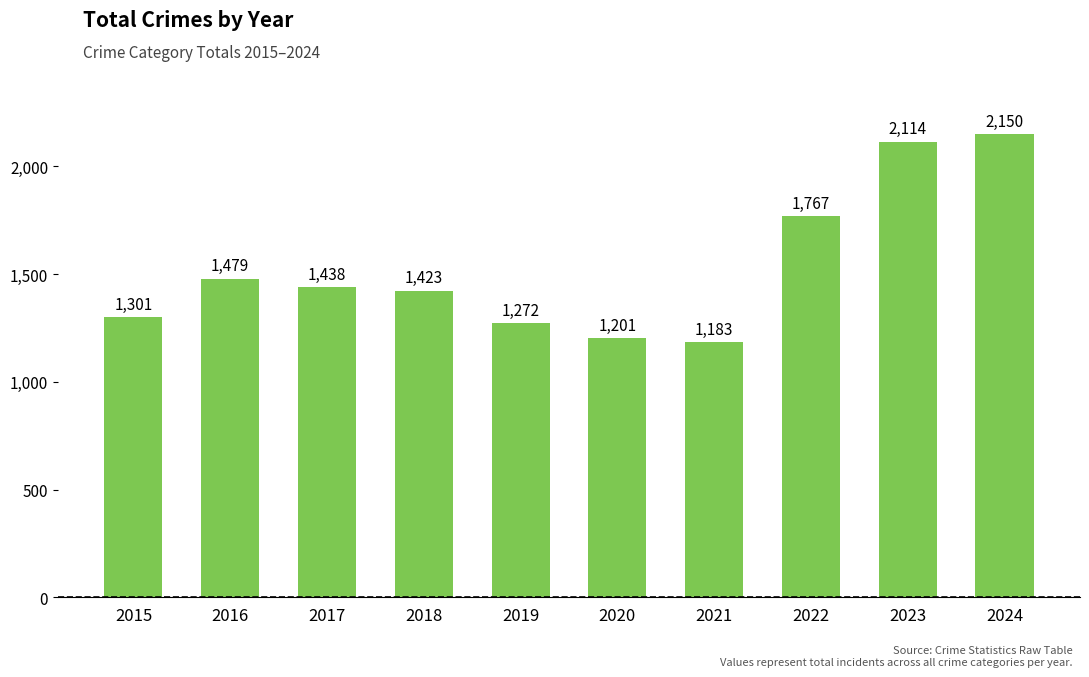

What is the difference between the maximum and minimum values?

967